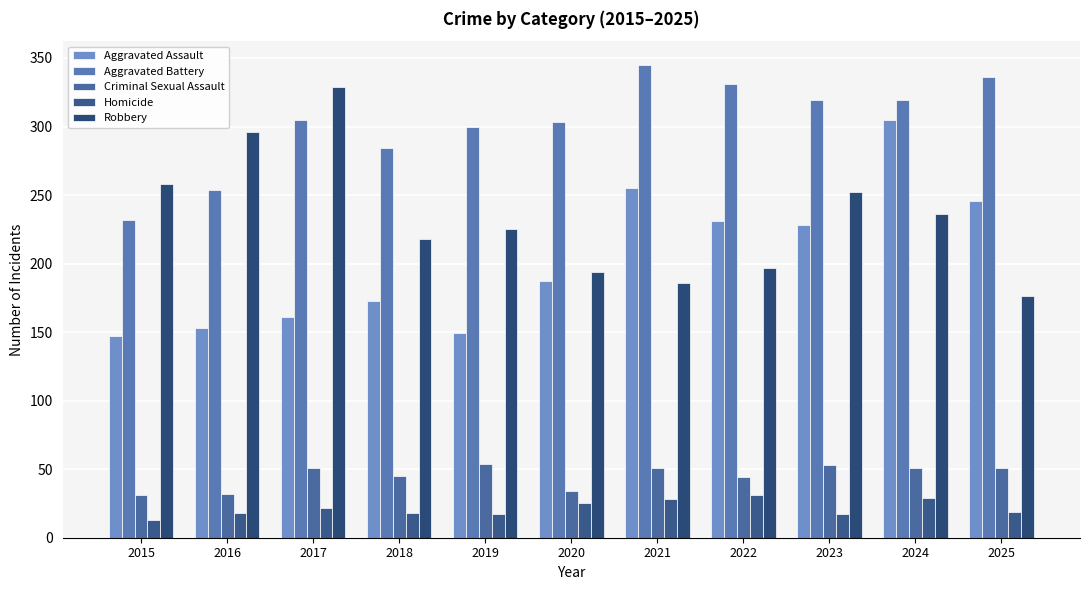

What value does the Criminal Sexual Assault series have at 2019, to the nearest 5?

55